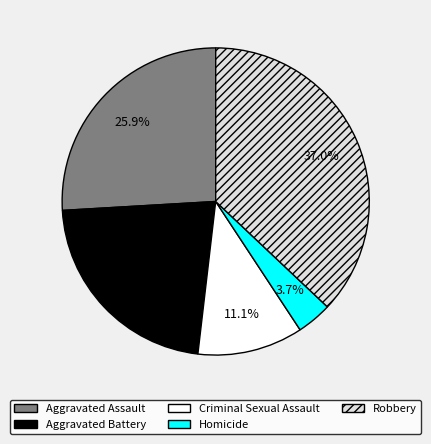

Does Robbery account for over 50% of the chart?

No